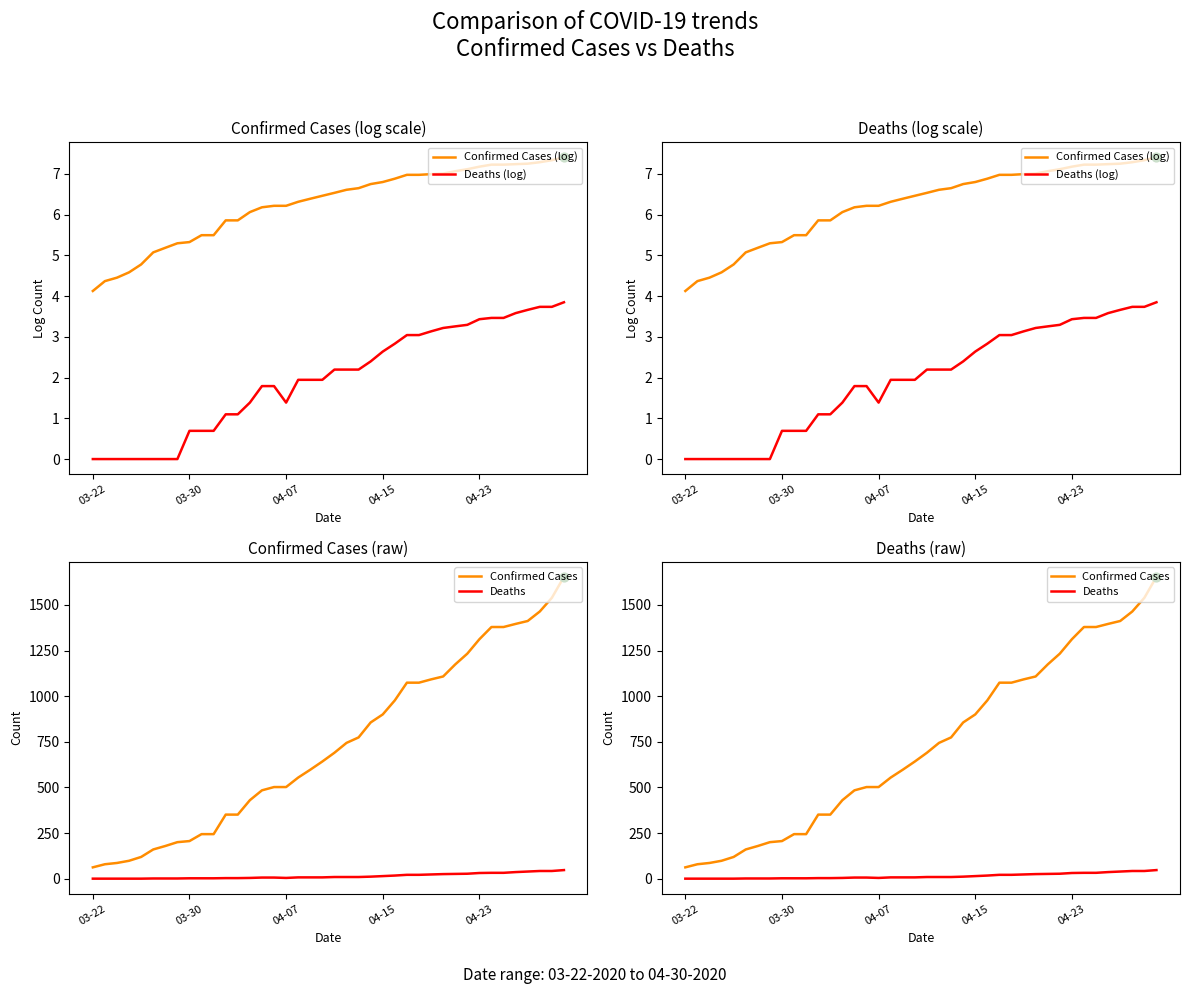

What are all the series names shown in the legend?

Confirmed Cases (log), Deaths (log), Confirmed Cases, Deaths